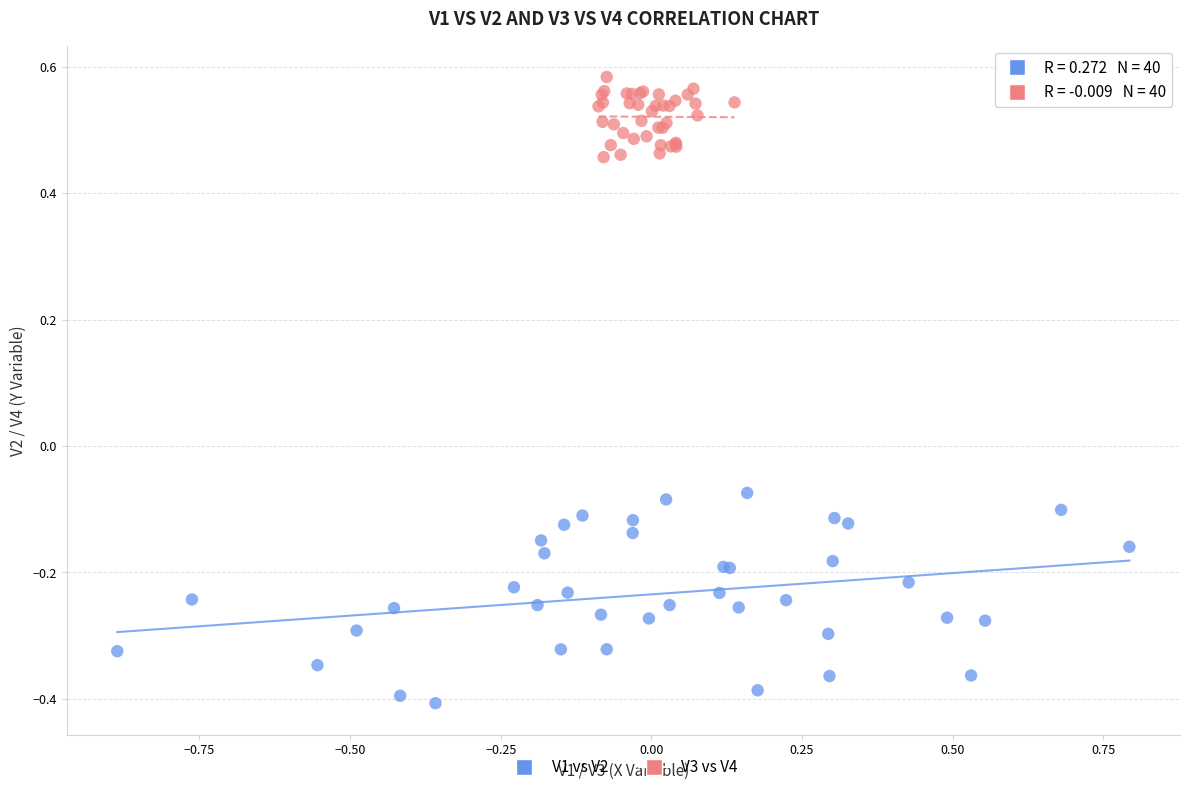

Which series reaches the minimum Y coordinate?

V1 vs V2